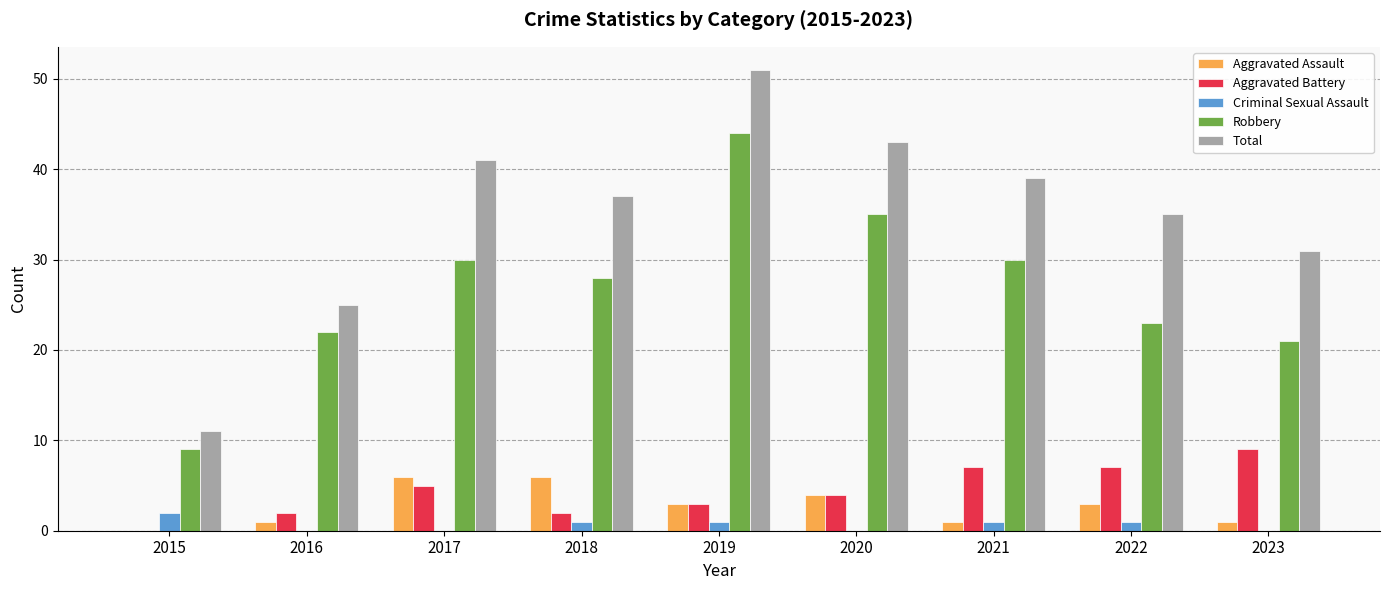

What is the sum of all Aggravated Battery values?

39